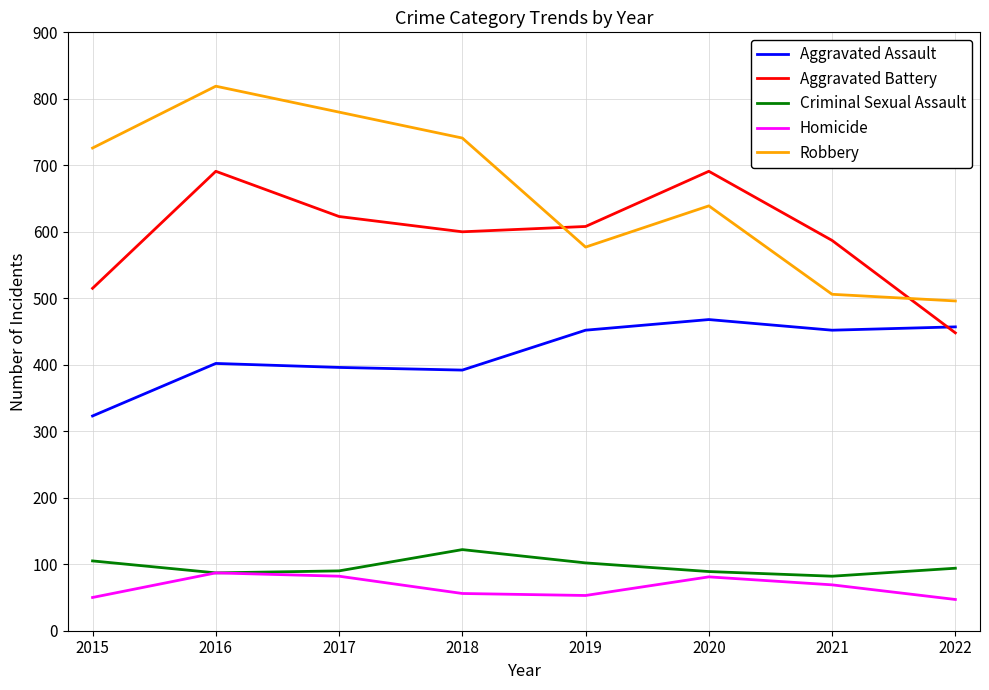

True or false: Aggravated Battery and Criminal Sexual Assault intersect in this chart.

False